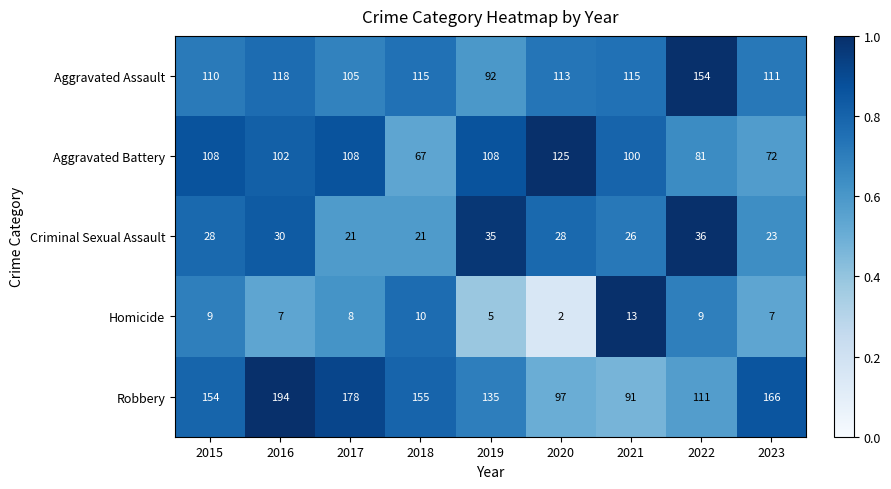

Rank the series by their maximum value, from highest to lowest.

Robbery, Aggravated Assault, Aggravated Battery, Criminal Sexual Assault, Homicide